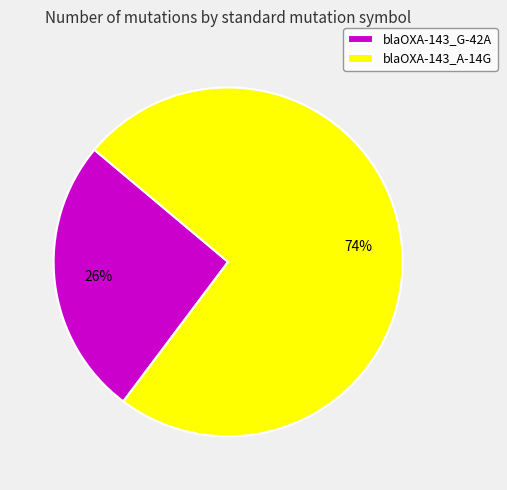

Between blaOXA-143_A-14G and blaOXA-143_G-42A, which is larger?

blaOXA-143_A-14G